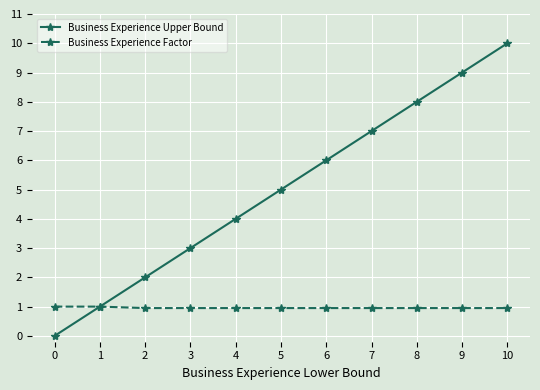

List the series in order of their peak value, lowest first.

Business Experience Factor, Business Experience Upper Bound